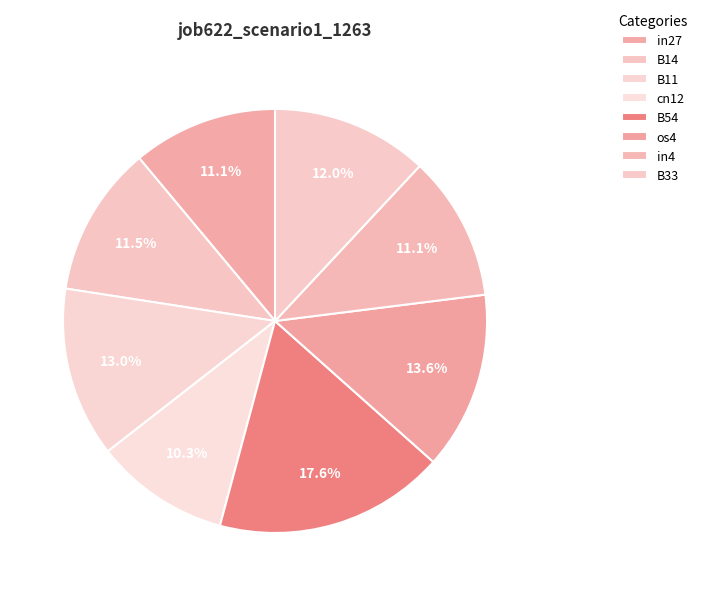

True or false: B54 accounts for 6% of the total.

False